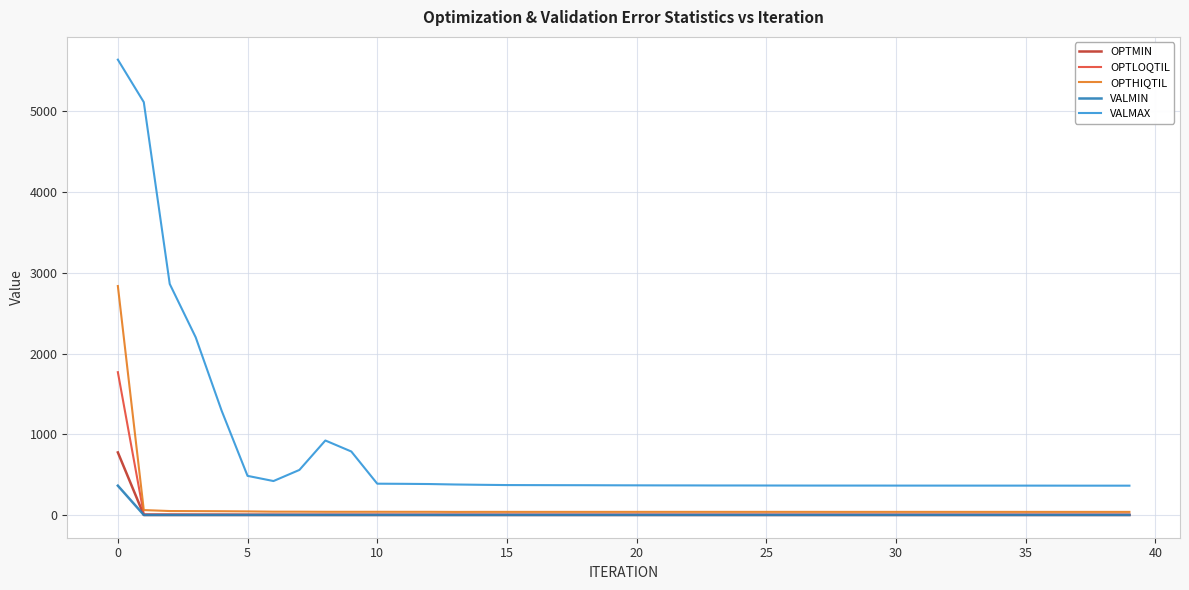

True or false: VALMAX and OPTLOQTIL intersect in this chart.

False